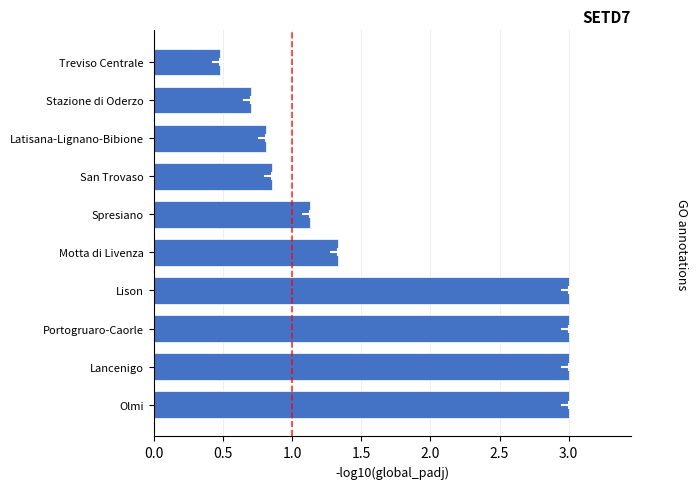

What is the change in value from Stazione di Oderzo to Spresiano?

+0.4